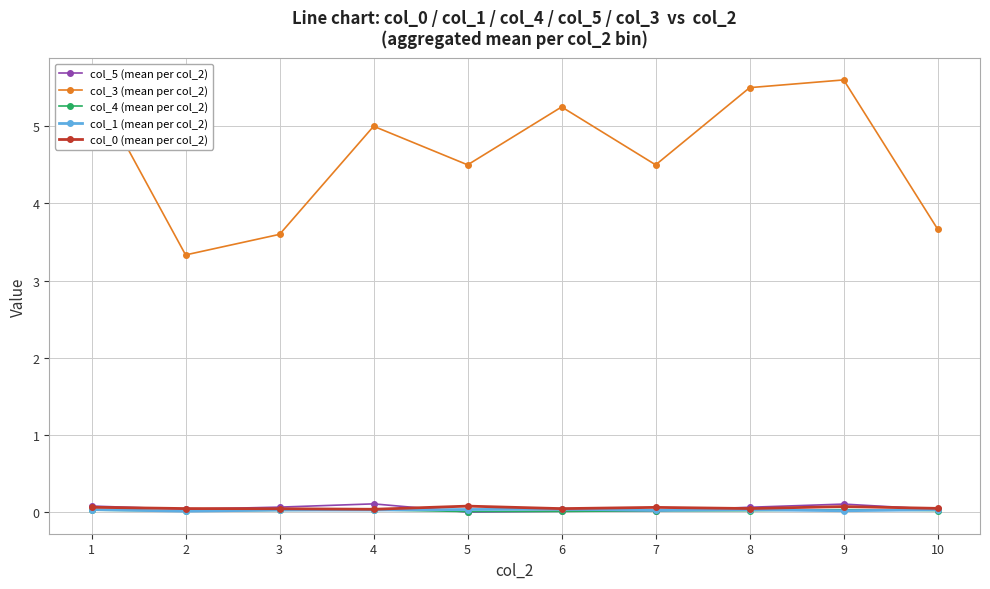

Which series has the largest range (max minus min)?

col_3 (mean per col_2)